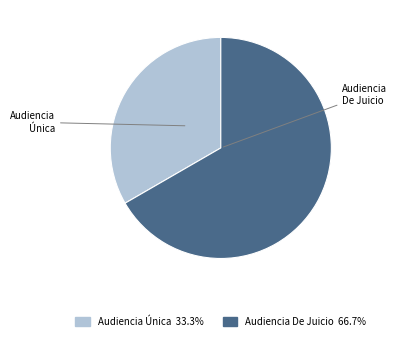

Is Audiencia Única the majority of the pie?

No